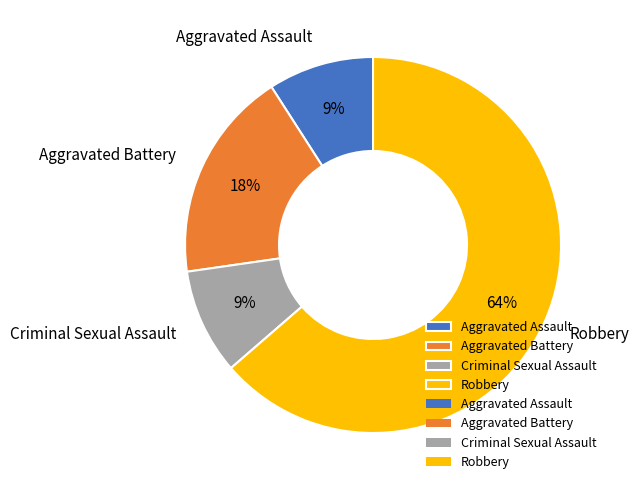

How many slices are in this pie chart?

4